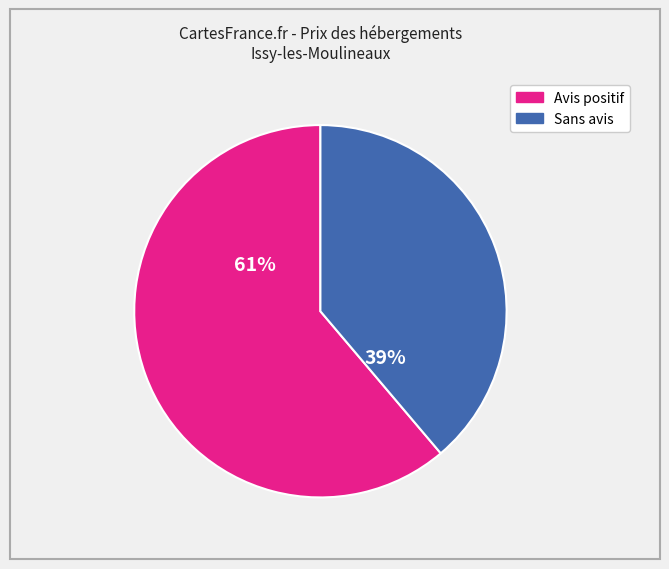

To the nearest percent, what is the average slice percentage?

50%